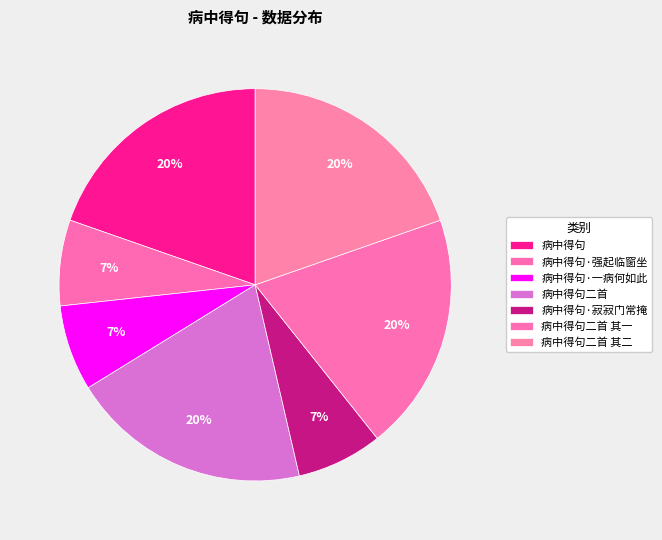

How many segments does this pie chart have?

7